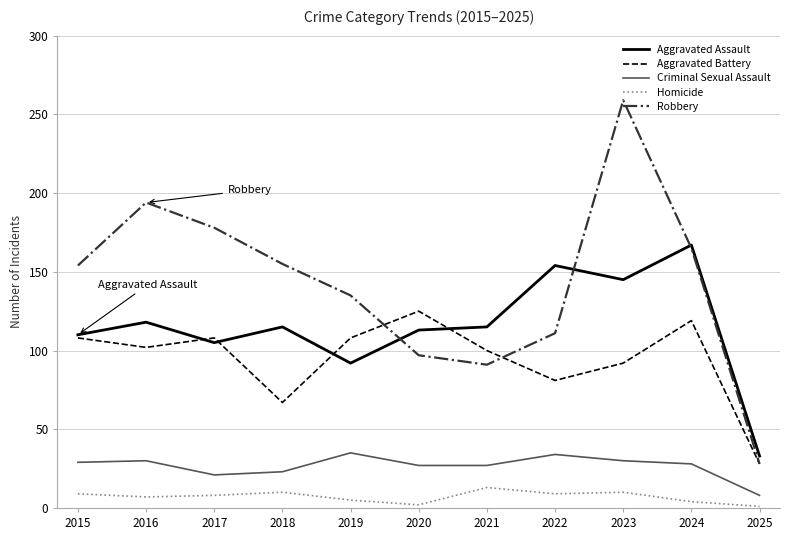

Is the value of Homicide at 2018 greater than the value of Aggravated Assault at 2015?

No